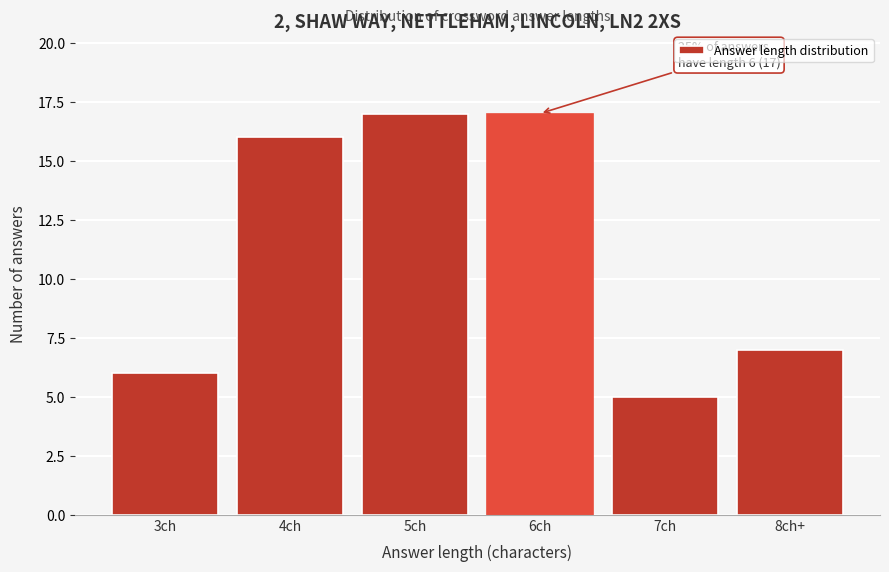

Reading left to right, what are all the values shown in this chart?

3ch=6	4ch=16	5ch=17	6ch=17	7ch=5	8ch+=7